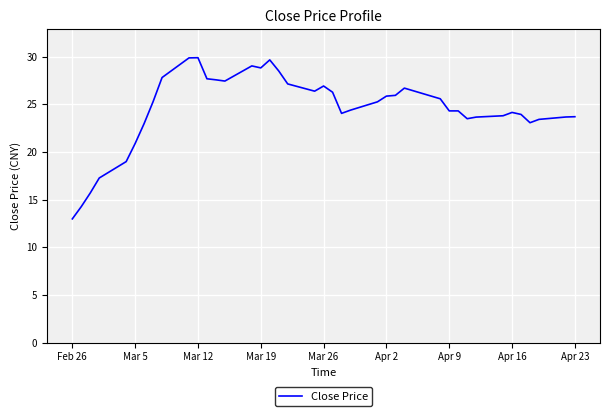

What is the difference between the maximum and minimum values?

16.9